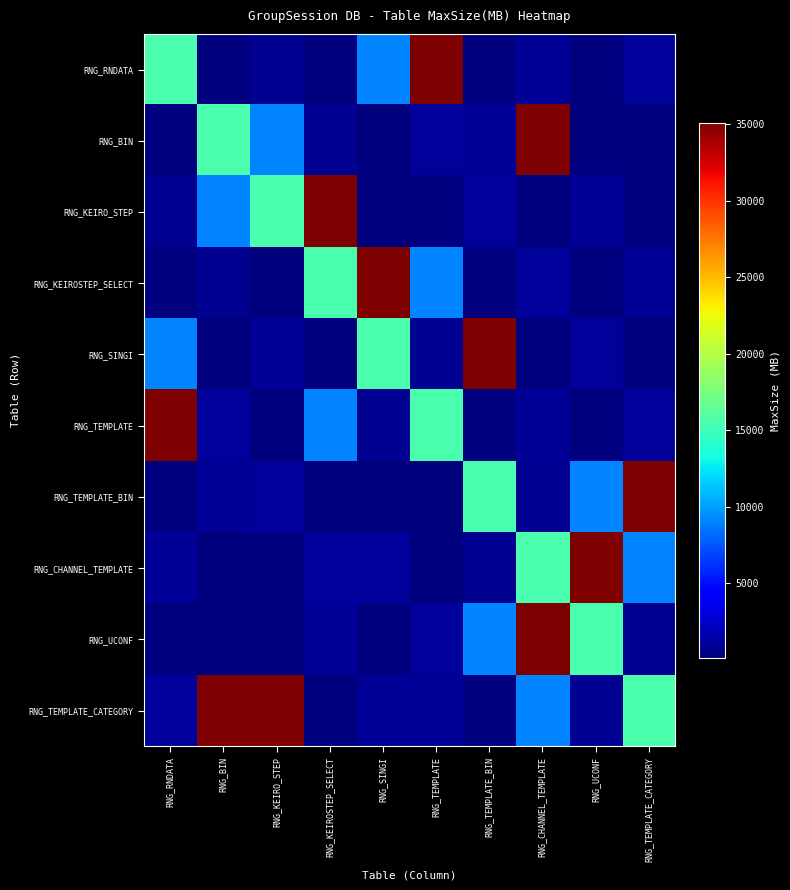

How many series are shown in this chart?

10